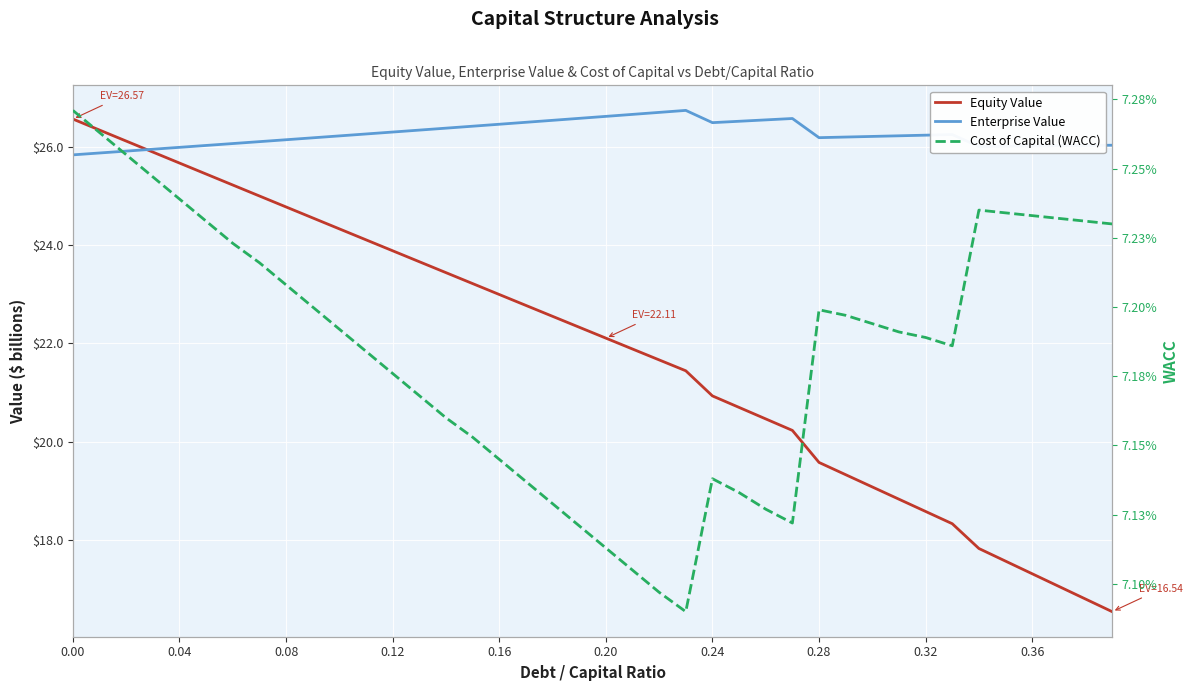

Is it true that Cost of Capital (WACC) equals 0.0 at 0.24?

False